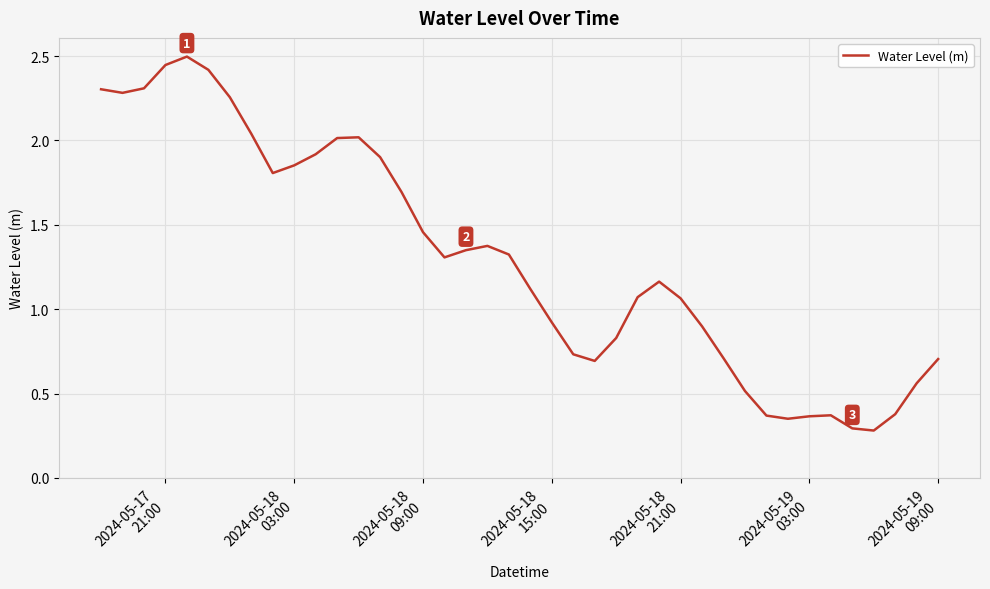

What is the minimum value shown in the chart?

0.3